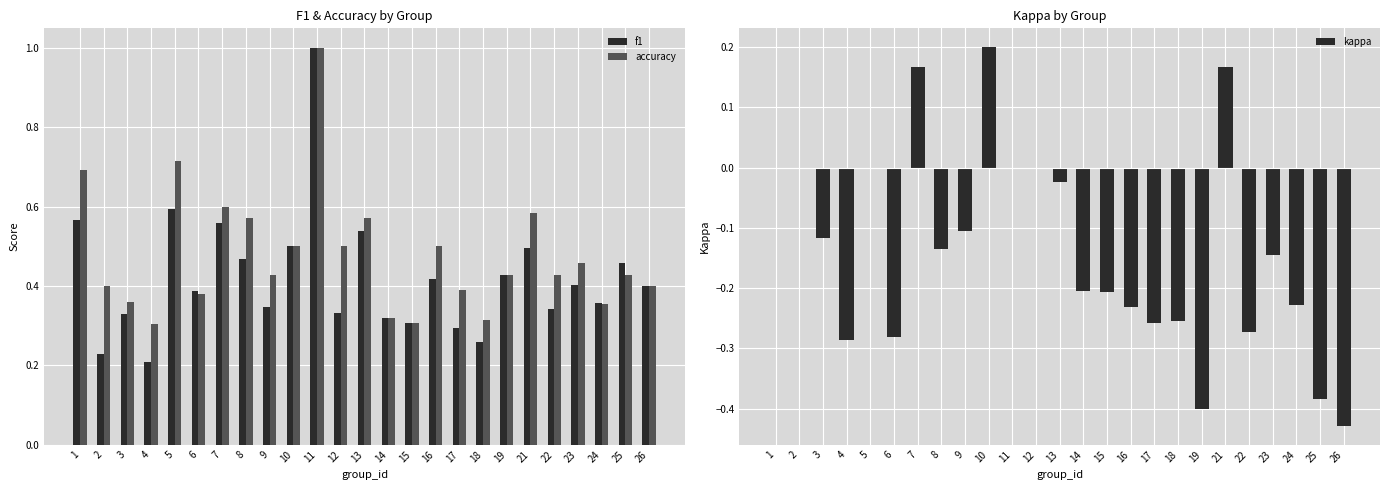

At how many categories does at least one series exceed 0?

25